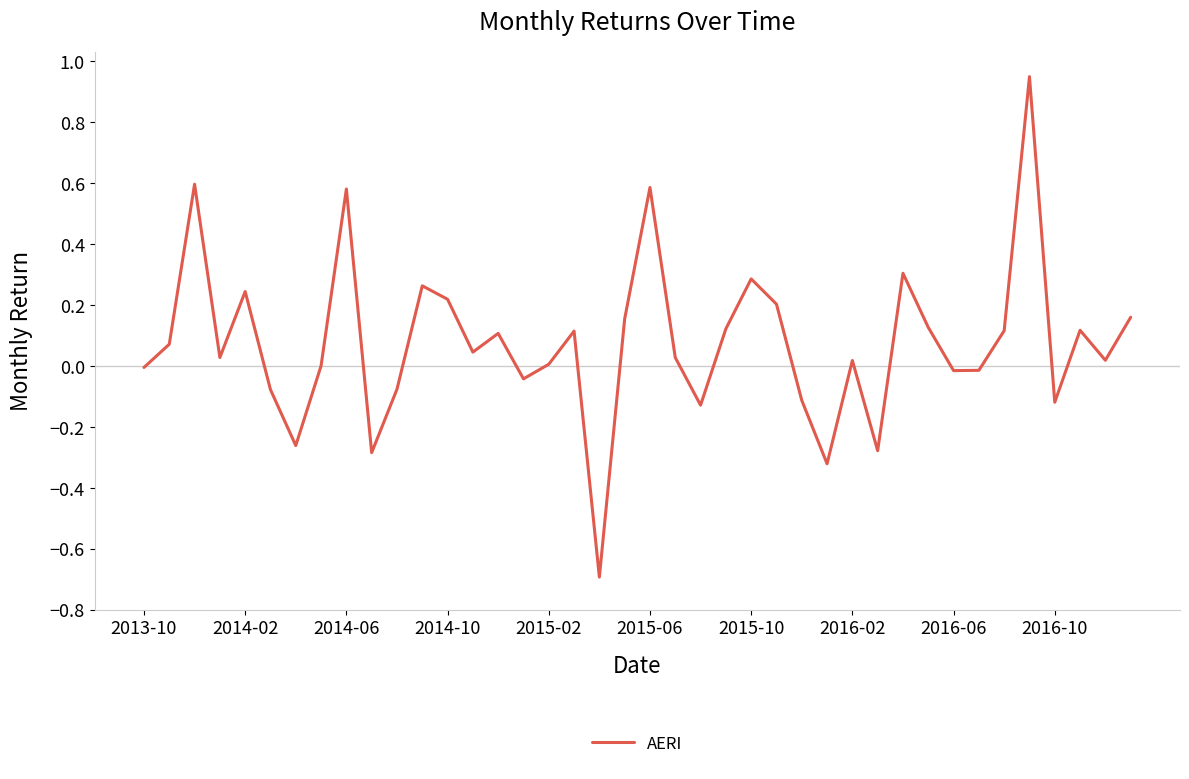

What is the difference between the maximum and minimum values?

1.6